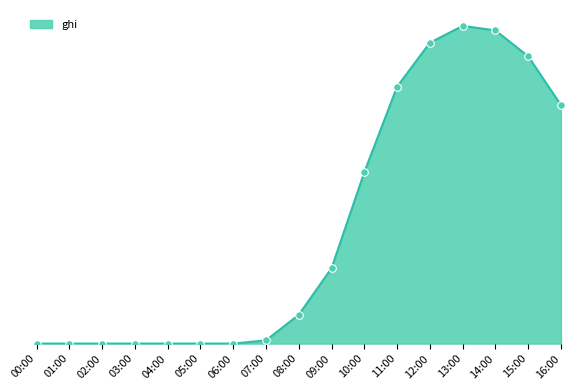

What is the ratio of the value at 13:00 to the value at 14:00?

1.0